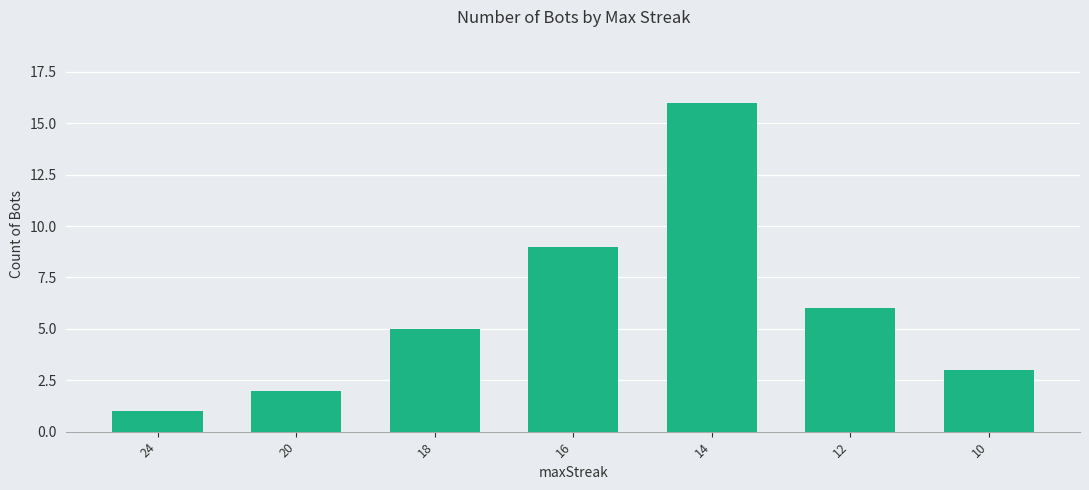

The value at 24 is 1. True or false?

True